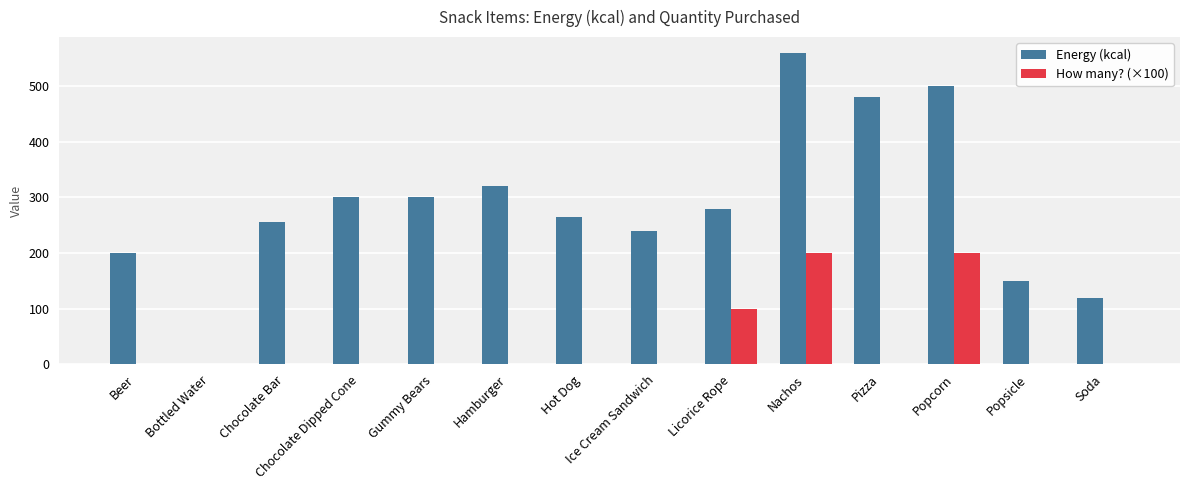

Which series has the largest range (max minus min)?

Energy (kcal)